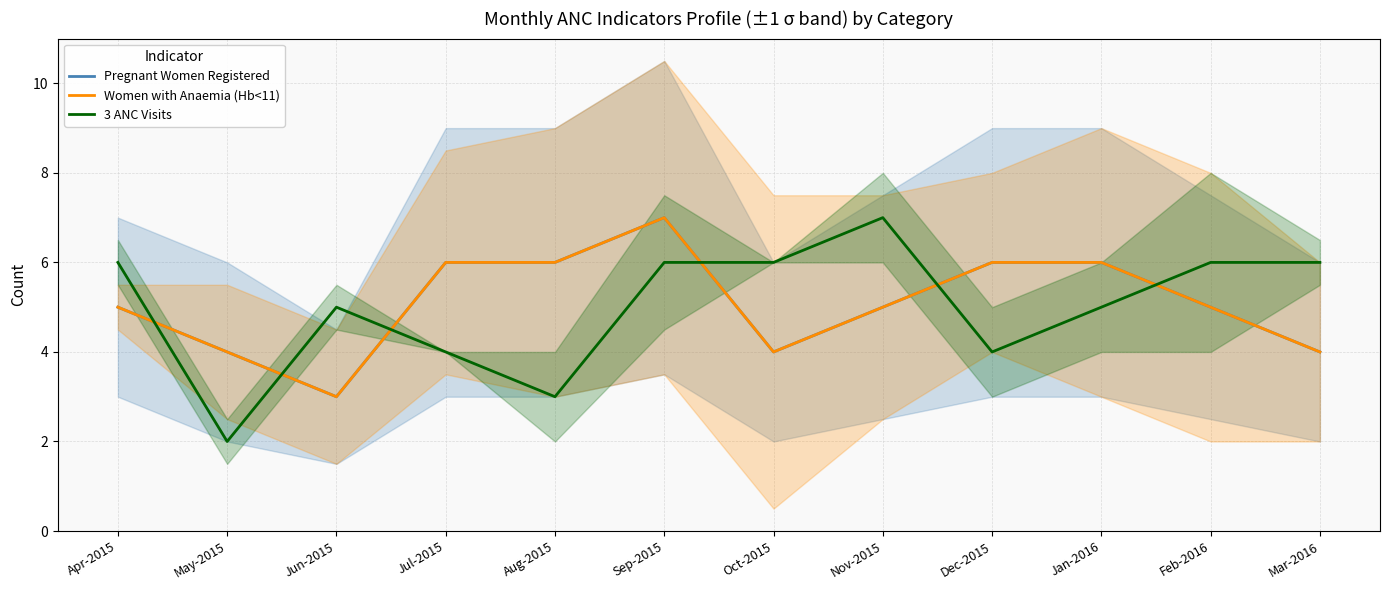

Between Aug-2015 and Jan-2016, which is larger?

Aug-2015